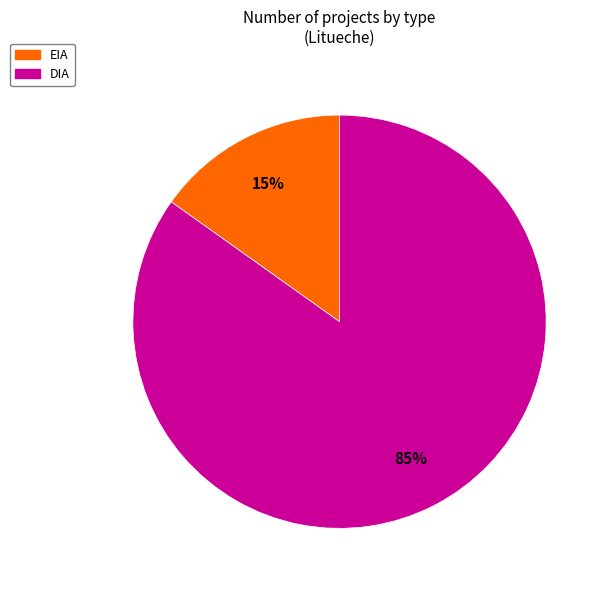

Which category has the smallest portion of the pie?

EIA